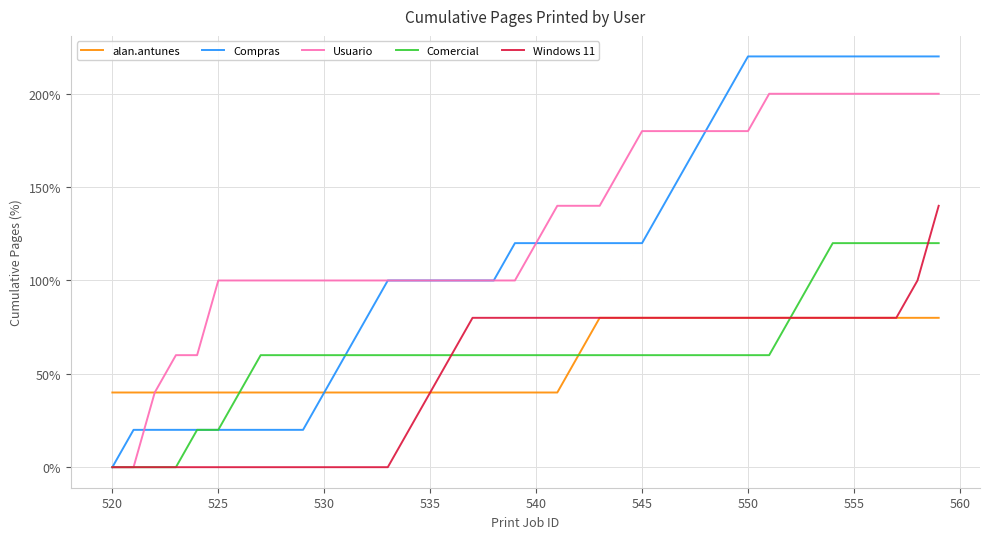

Which series has the largest total across all categories?

Usuario